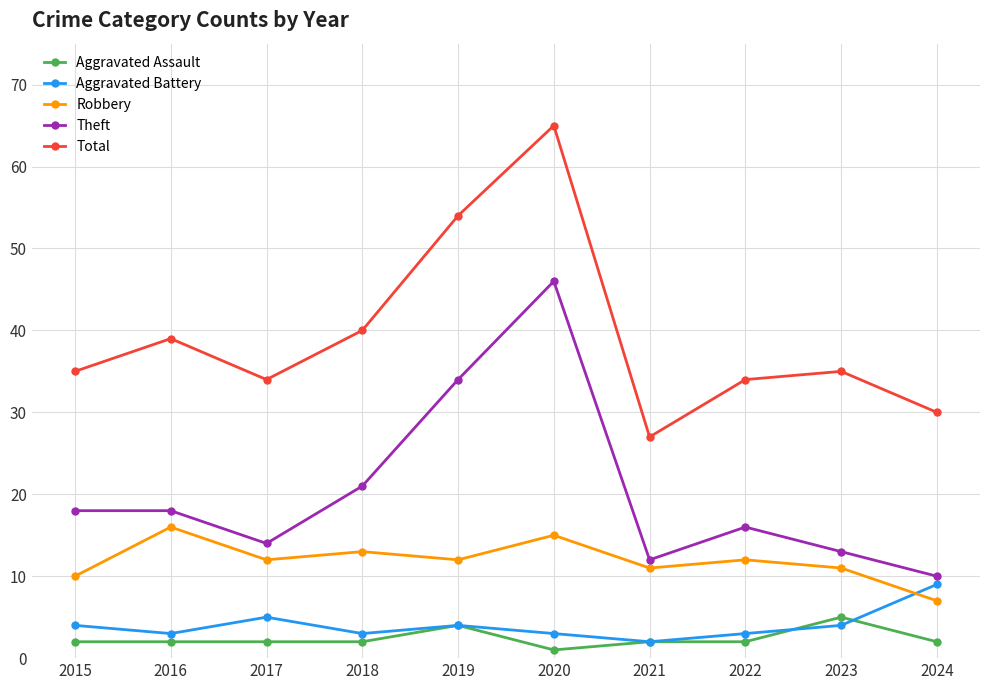

Count the Aggravated Battery values in the range 3 to 4.

7